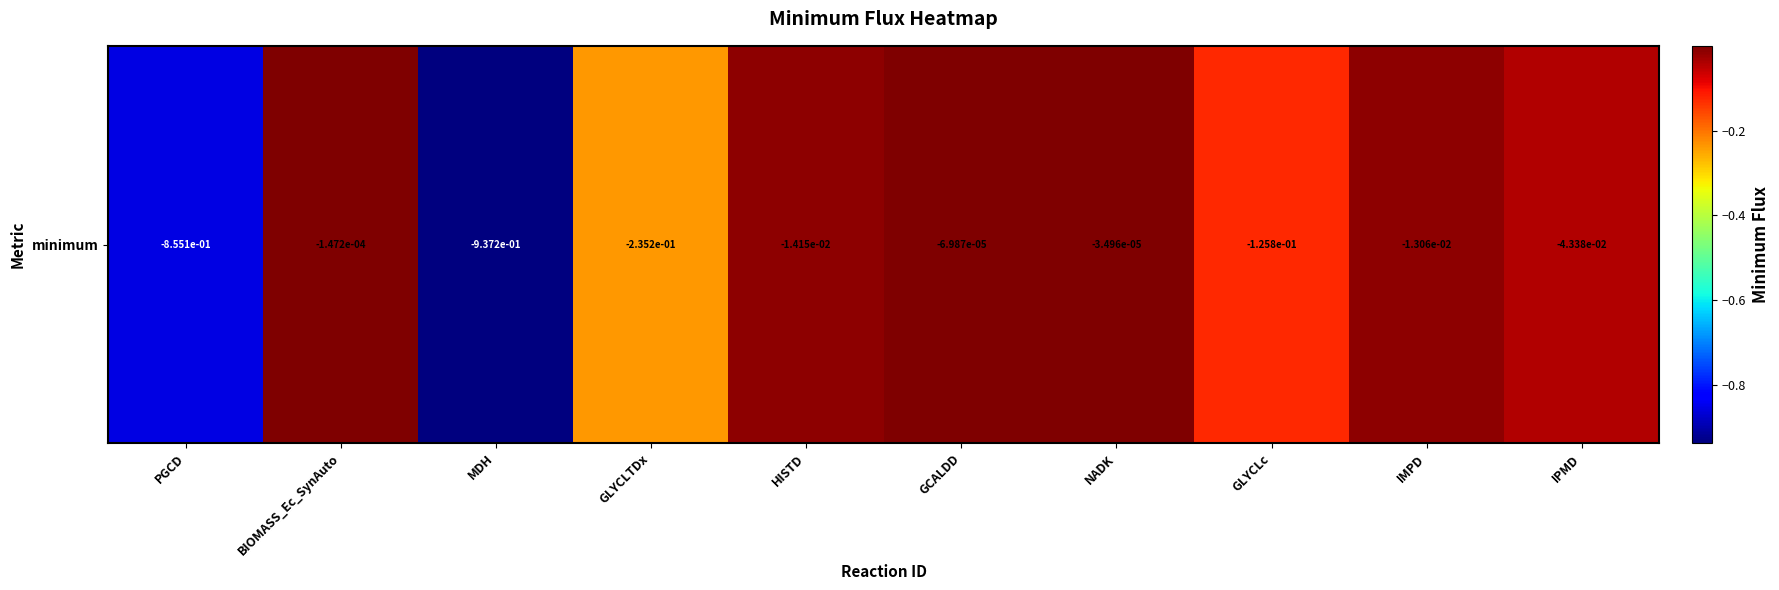

Which has a higher value, GCALDD or GLYCLc?

GCALDD